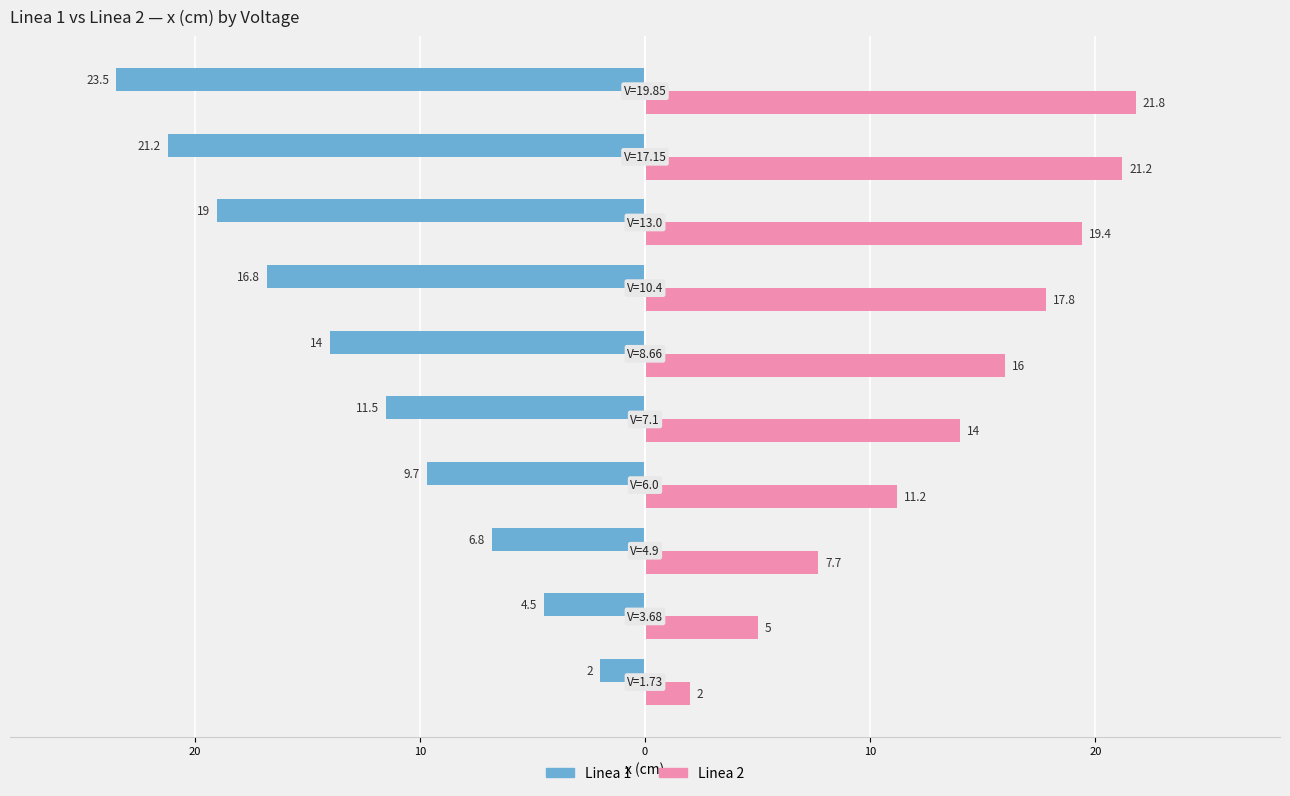

Rank the series by their average value, from lowest to highest.

Linea 1, Linea 2